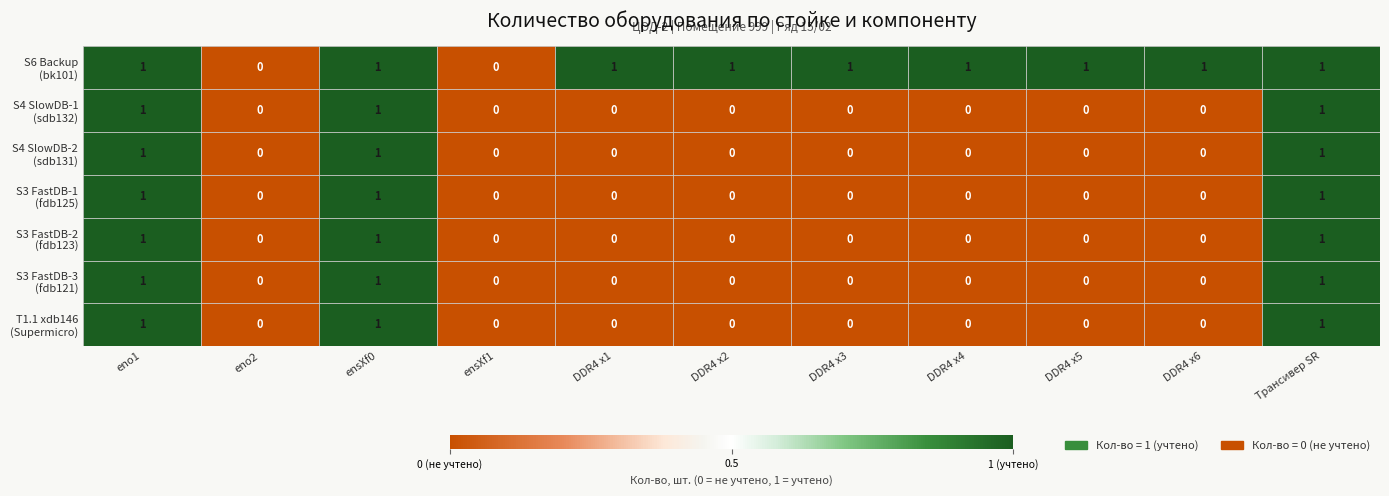

Count the number of categories in the chart.

11